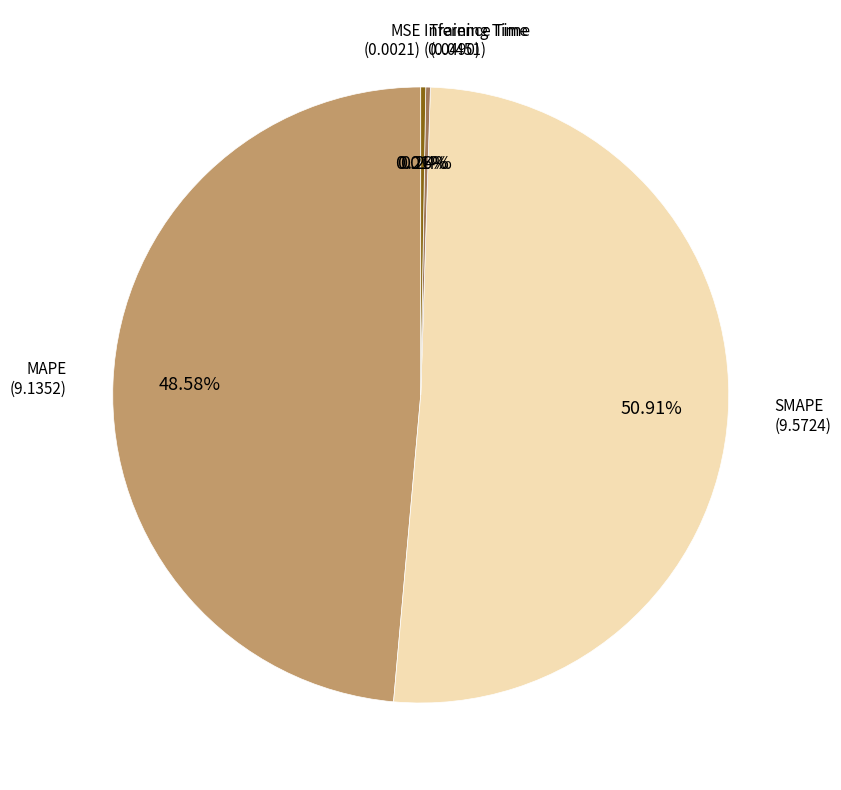

To the nearest percent, what is the difference between the largest and smallest slice percentages?

51%